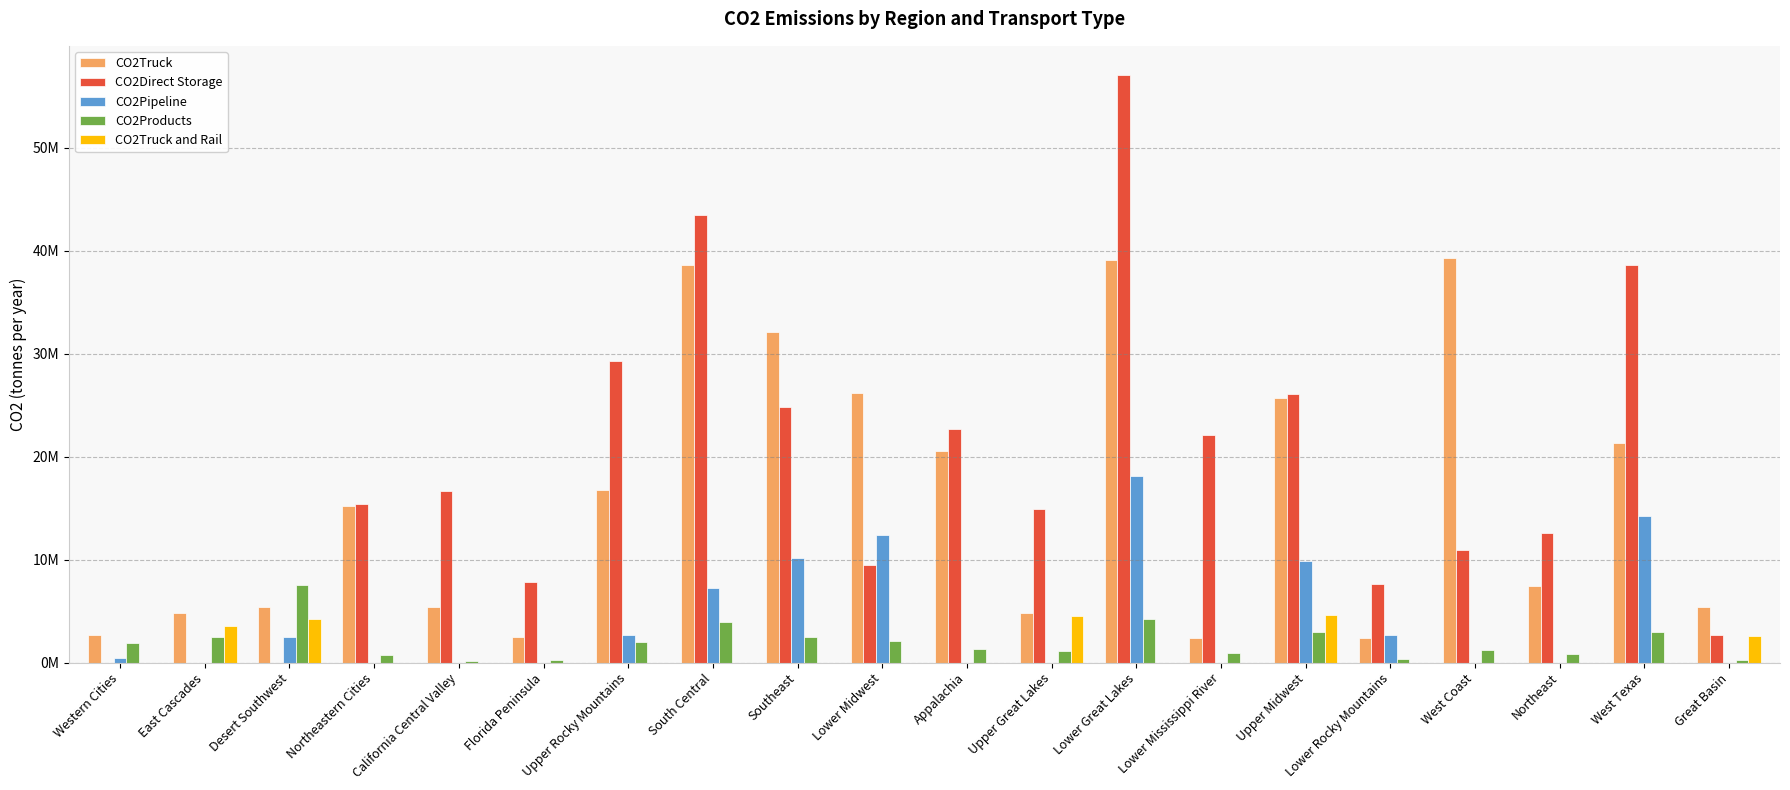

What is the label of the 13th bar from the left?

Lower Great Lakes